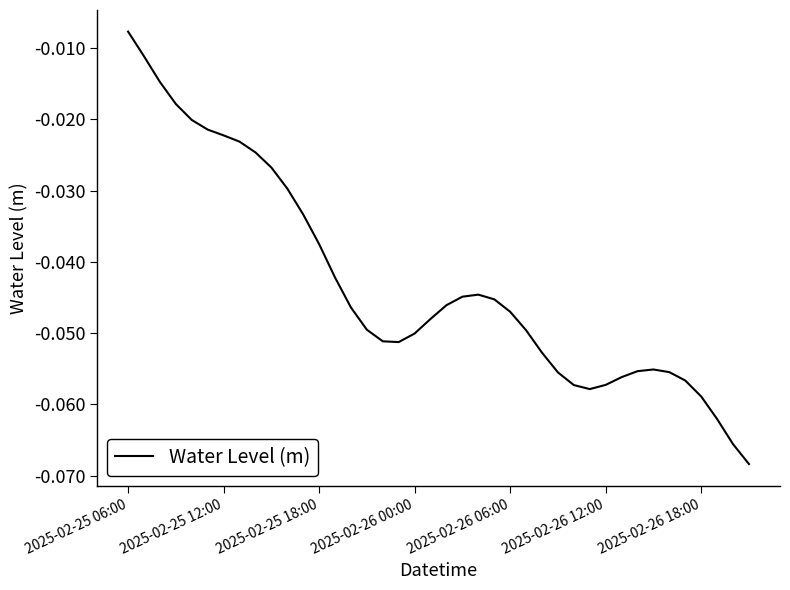

Reading left to right, list all the values displayed in this chart.

-0.0	-0.0	-0.0	-0.0	-0.0	-0.0	-0.0	-0.0	-0.0	-0.0	-0.0	-0.0	-0.0	-0.0	-0.0	-0.0	-0.1	-0.1	-0.1	-0.0	-0.0	-0.0	-0.0	-0.0	-0.0	-0.0	-0.1	-0.1	-0.1	-0.1	-0.1	-0.1	-0.1	-0.1	-0.1	-0.1	-0.1	-0.1	-0.1	-0.1